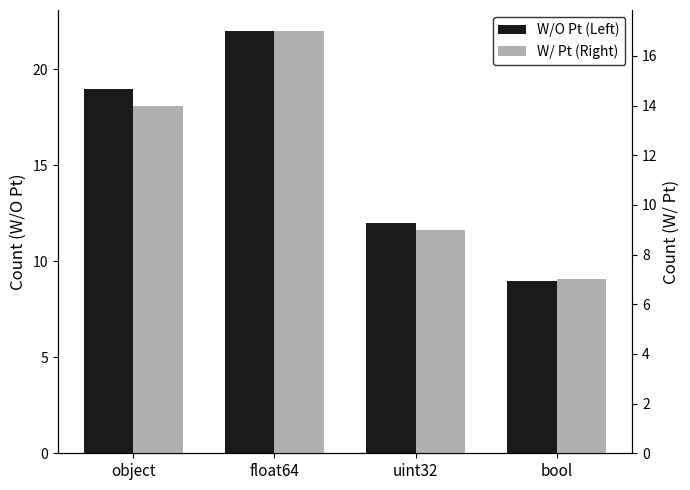

What are all the series names shown in the legend?

W/O Pt (Left), W/ Pt (Right)